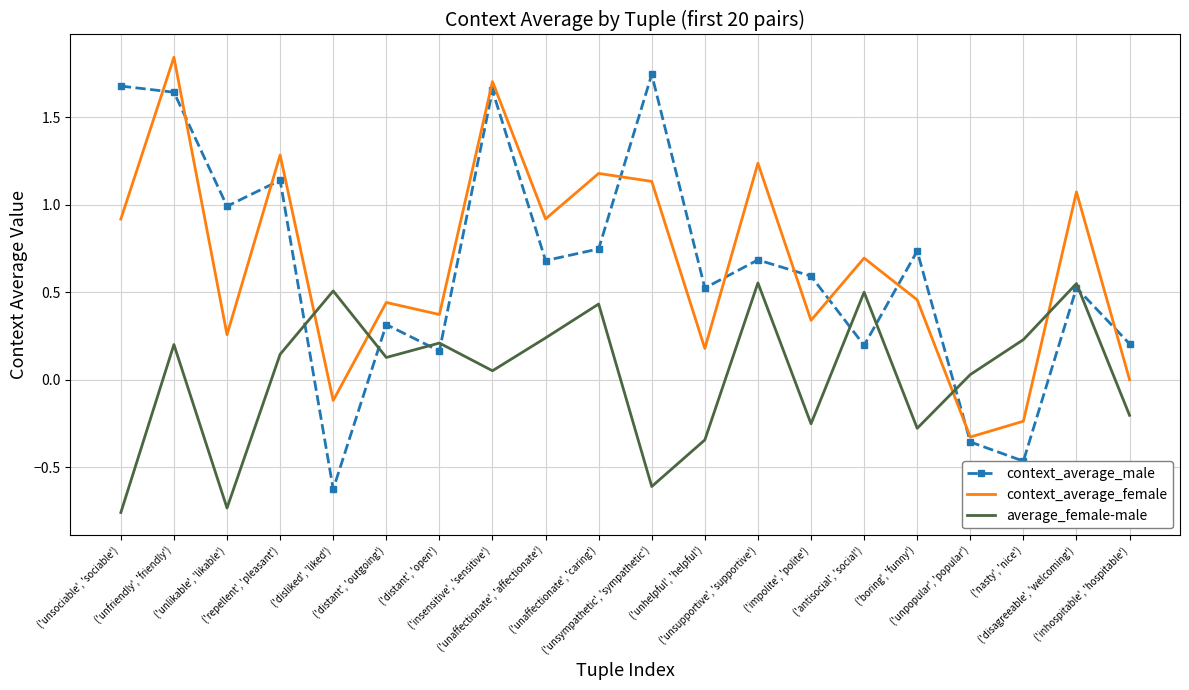

How many categories are shown in the chart?

20